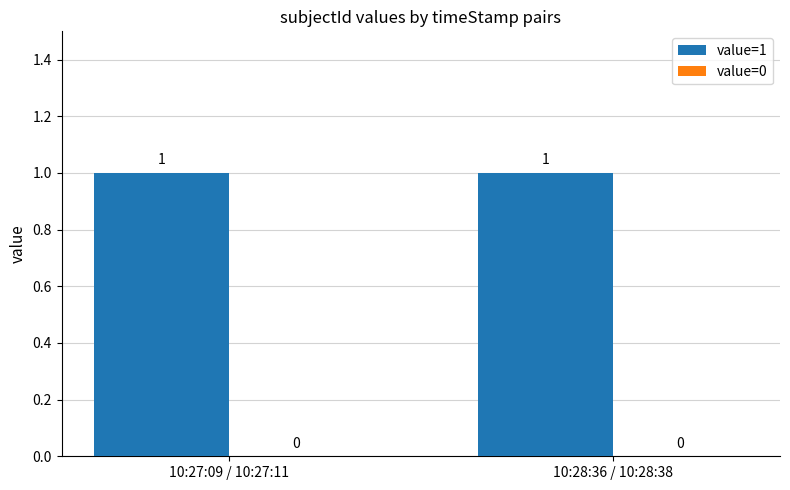

Which series changed the most between 10:27:09 / 10:27:11 and 10:28:36 / 10:28:38?

value=1